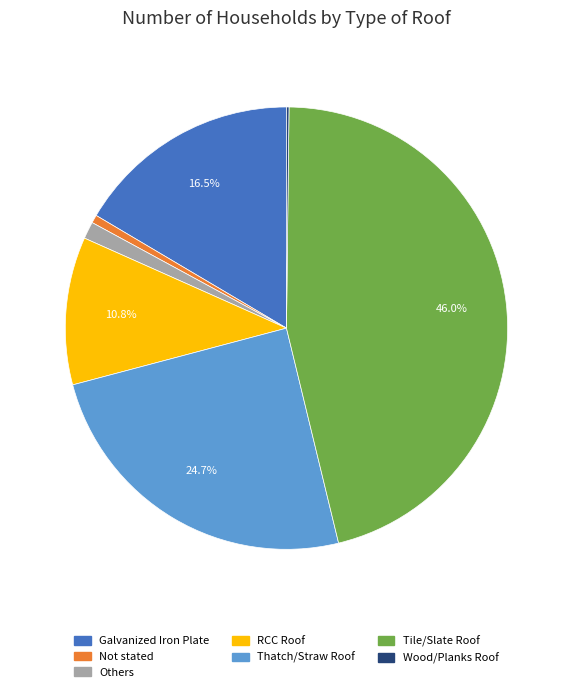

Does Others represent more than half of the total?

No